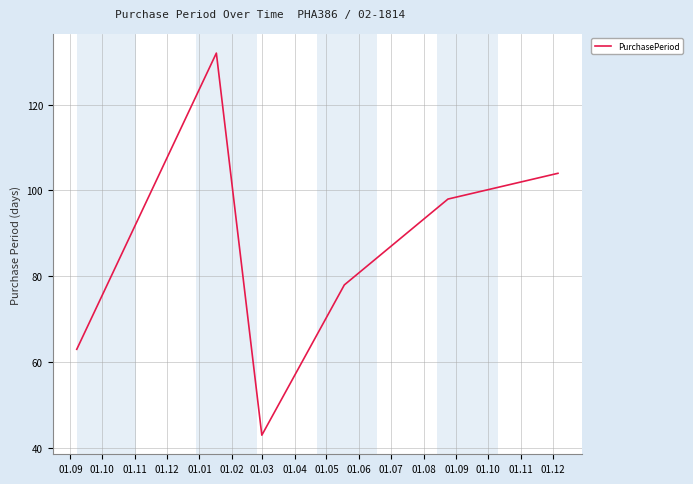

True or false: there are more than 2 points higher than both neighbors.

False